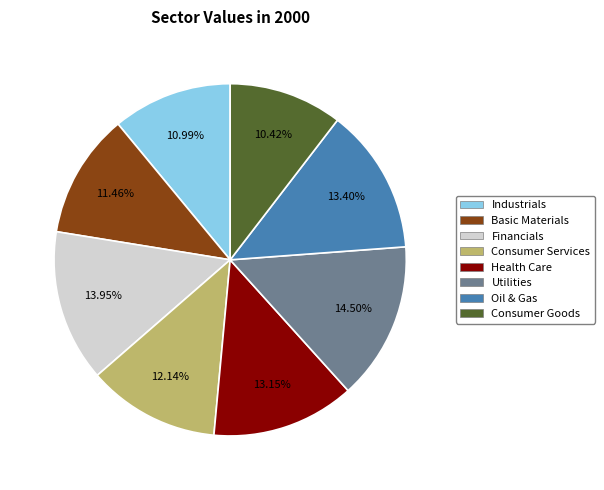

To the nearest percent, what is the combined percentage of Financials and Basic Materials?

25%